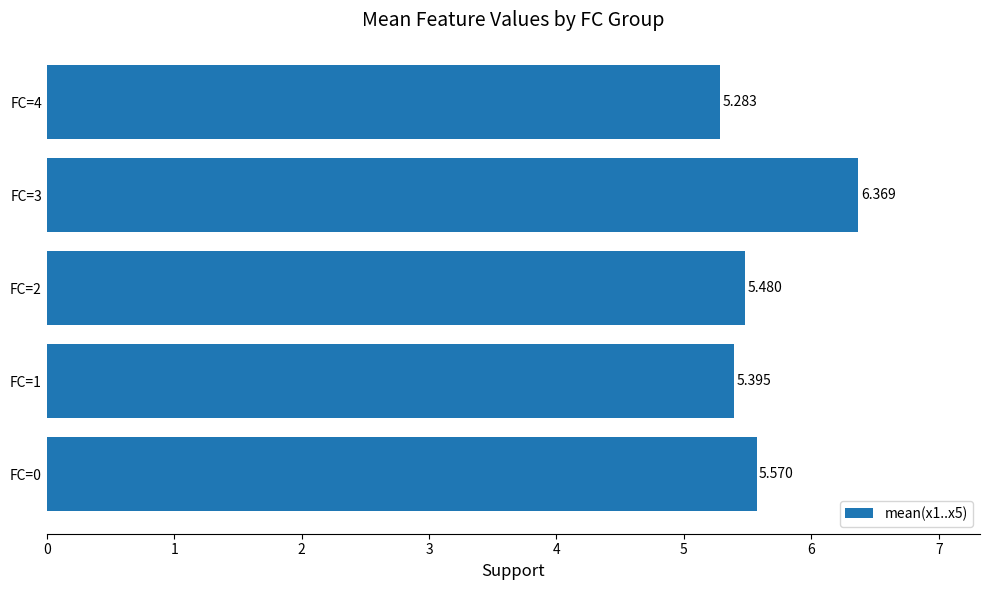

Are the bars horizontal?

Yes